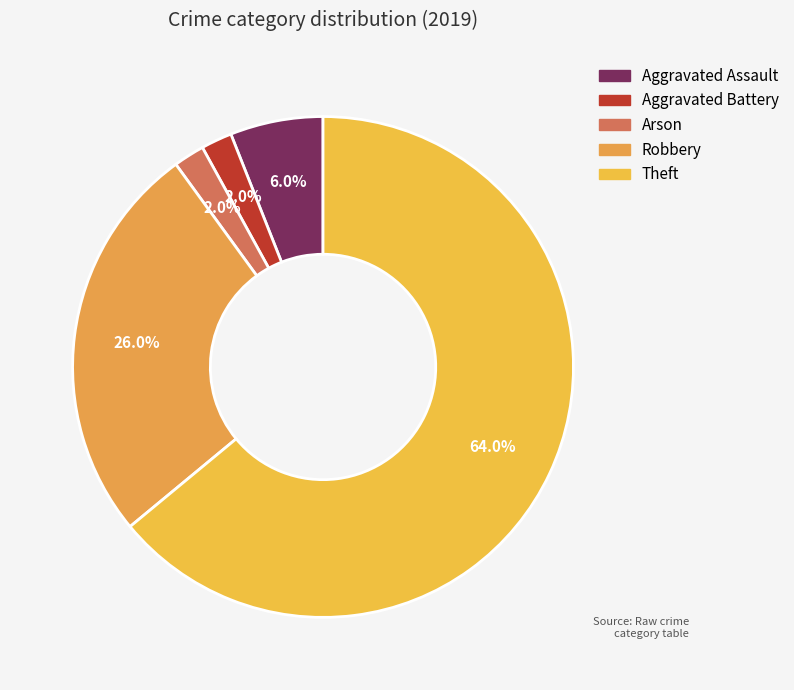

Which has a higher value, Arson or Robbery?

Robbery